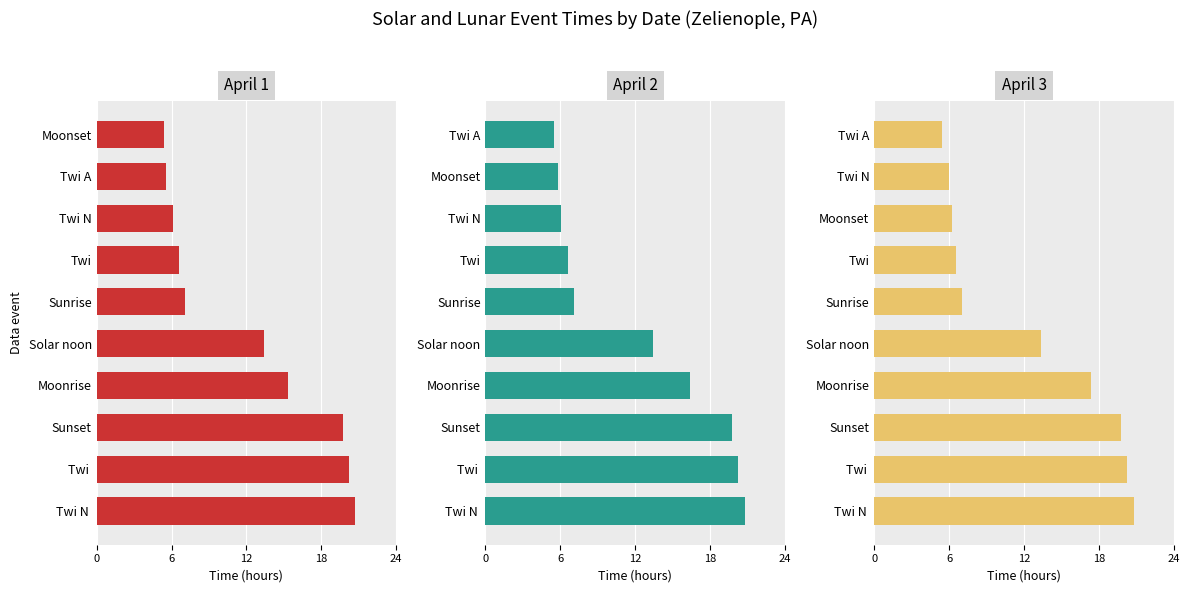

Is it true that April 2 equals 19.8 at 12?

True